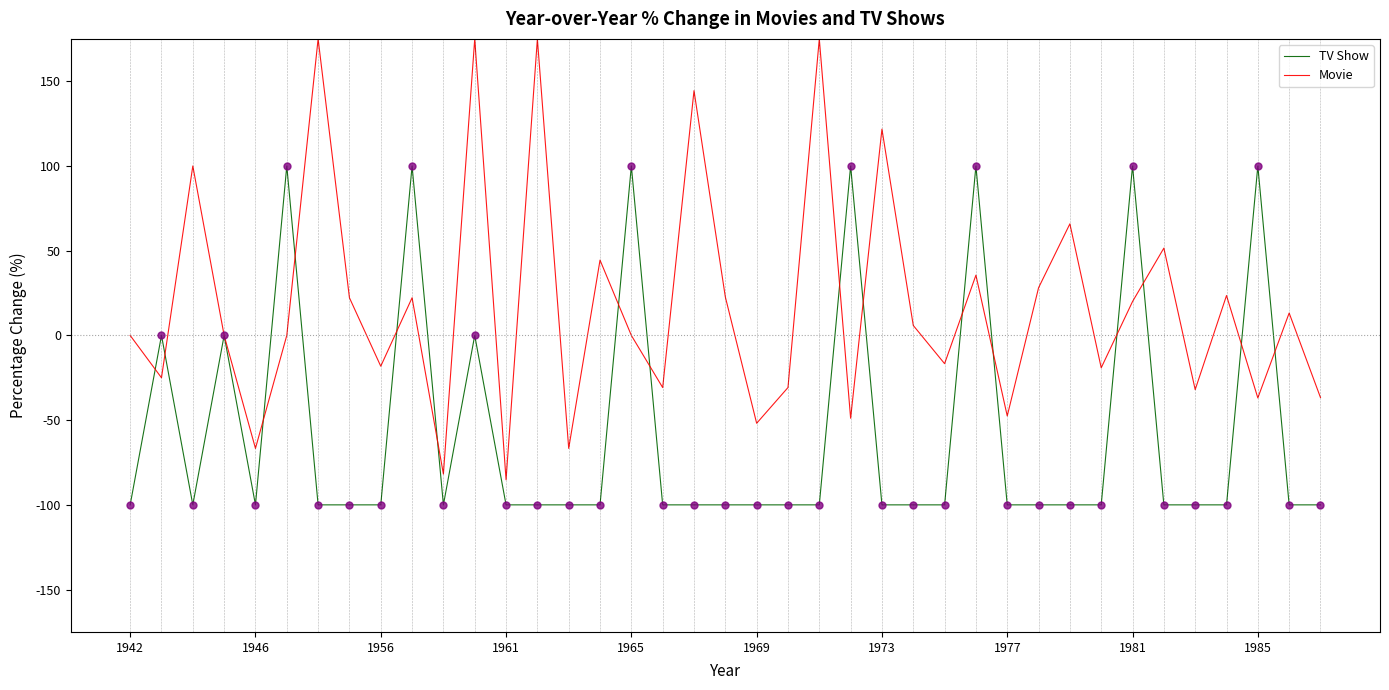

Which series has the largest range (max minus min)?

Movie